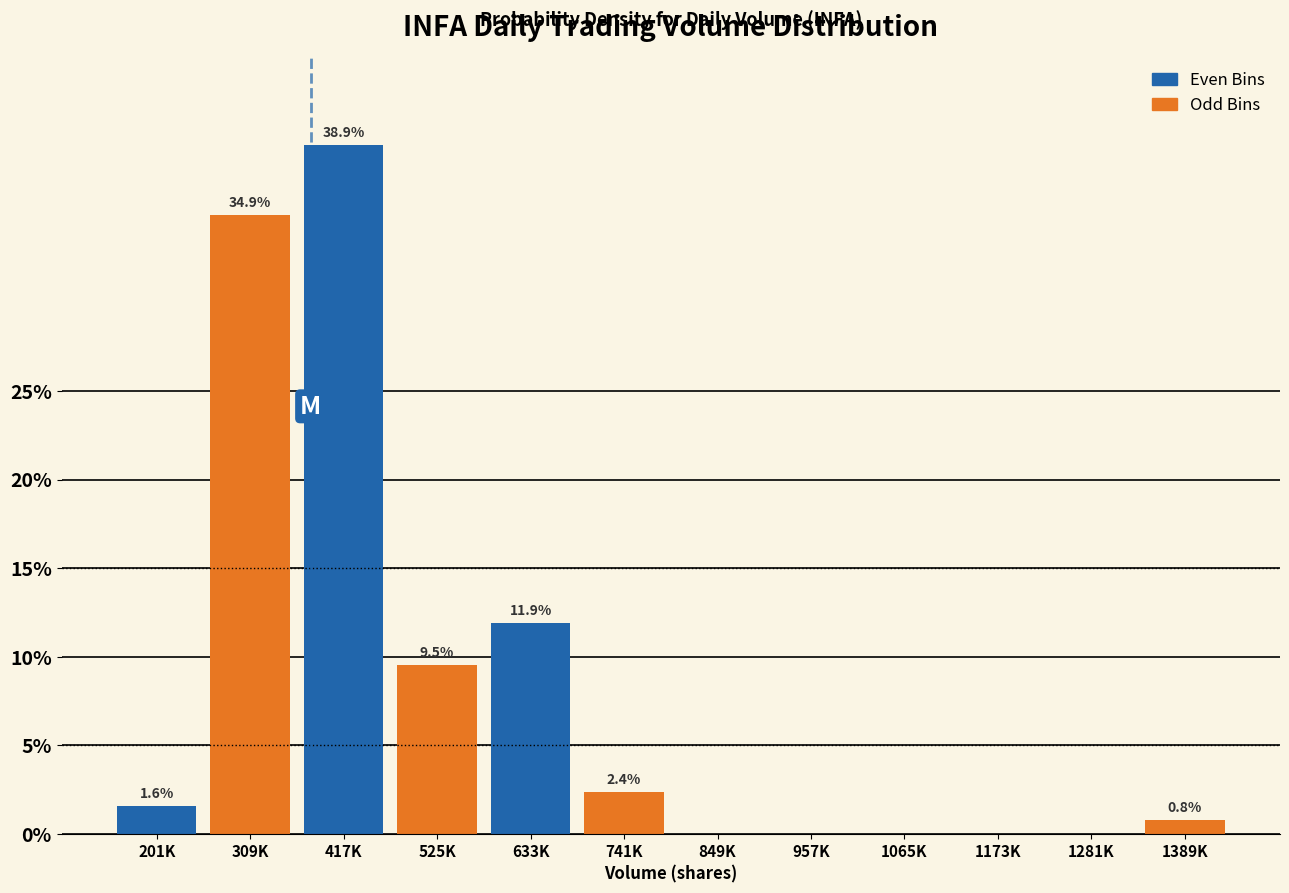

Reading left to right, transcribe all the data shown in this chart.

201K=1.6	309K=34.9	417K=38.9	525K=9.5	633K=11.9	741K=2.4	849K=0.0	957K=0.0	1065K=0.0	1173K=0.0	1281K=0.0	1389K=0.8